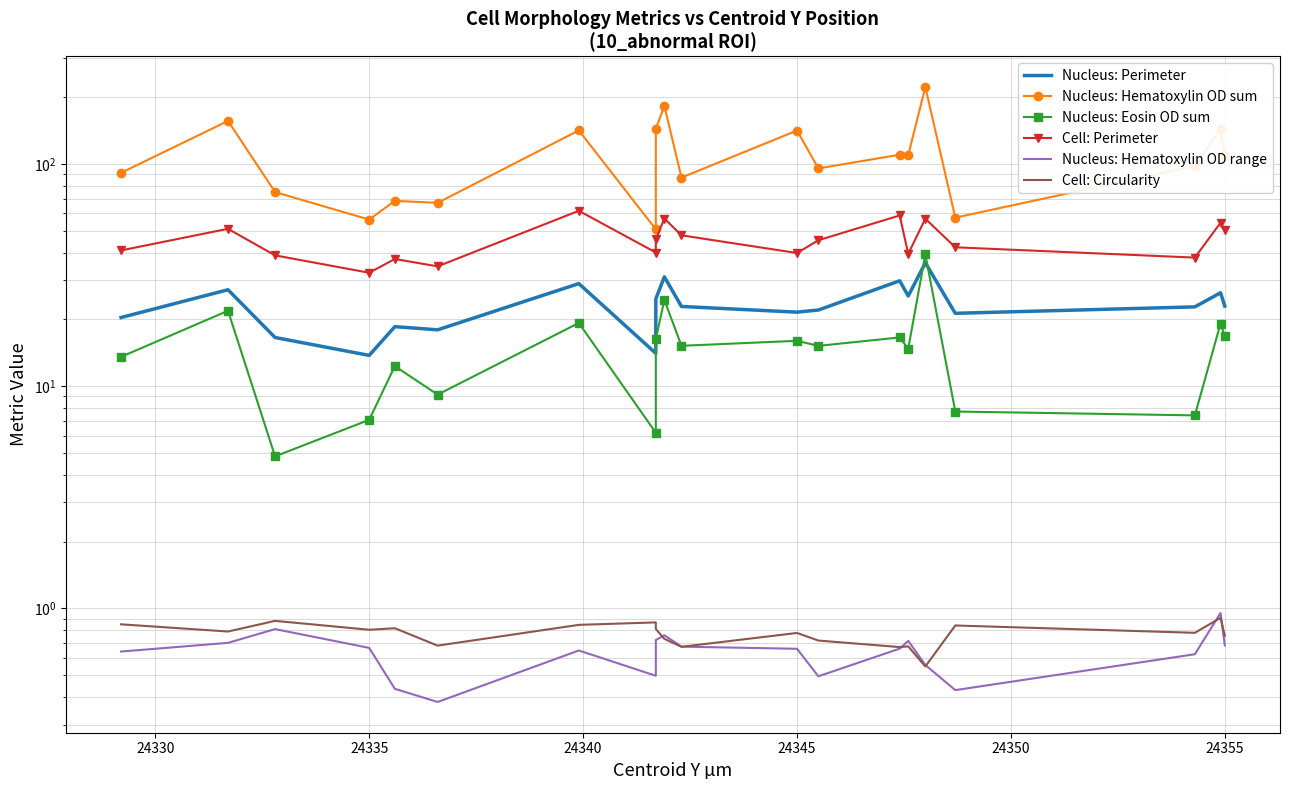

How many interior local valleys does the Nucleus: Hematoxylin OD sum series have?

7